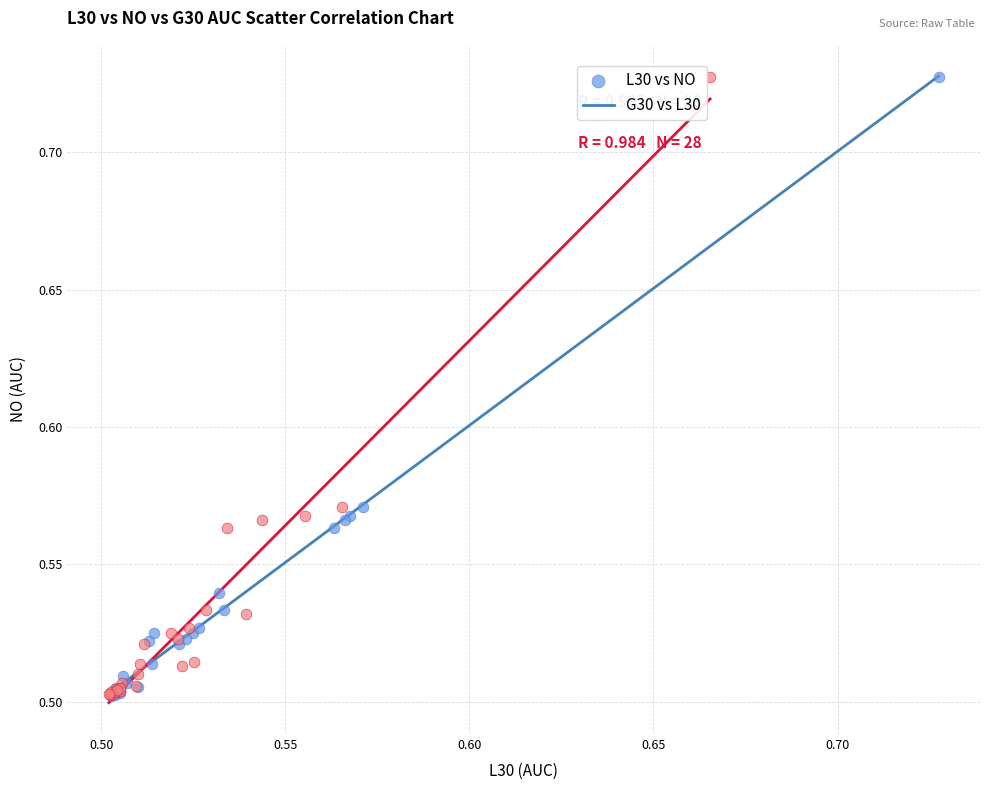

Which series has the largest Y range (max minus min)?

L30 vs NO